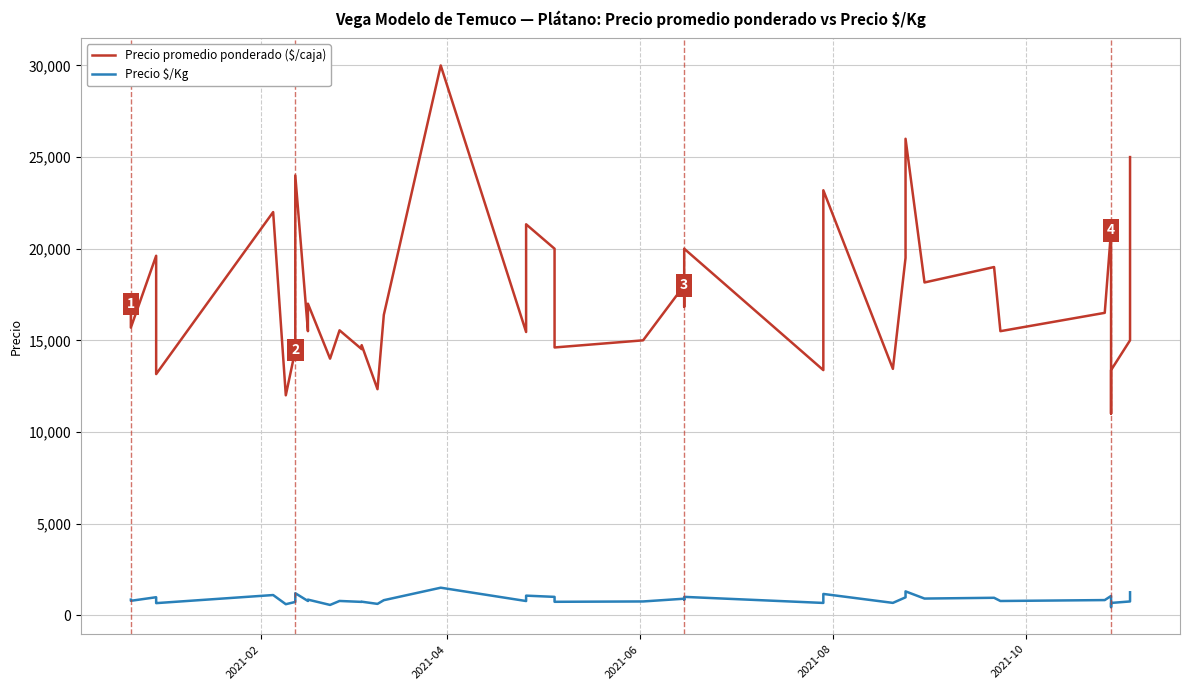

Which series has the largest range (max minus min)?

Precio promedio ponderado ($/caja)